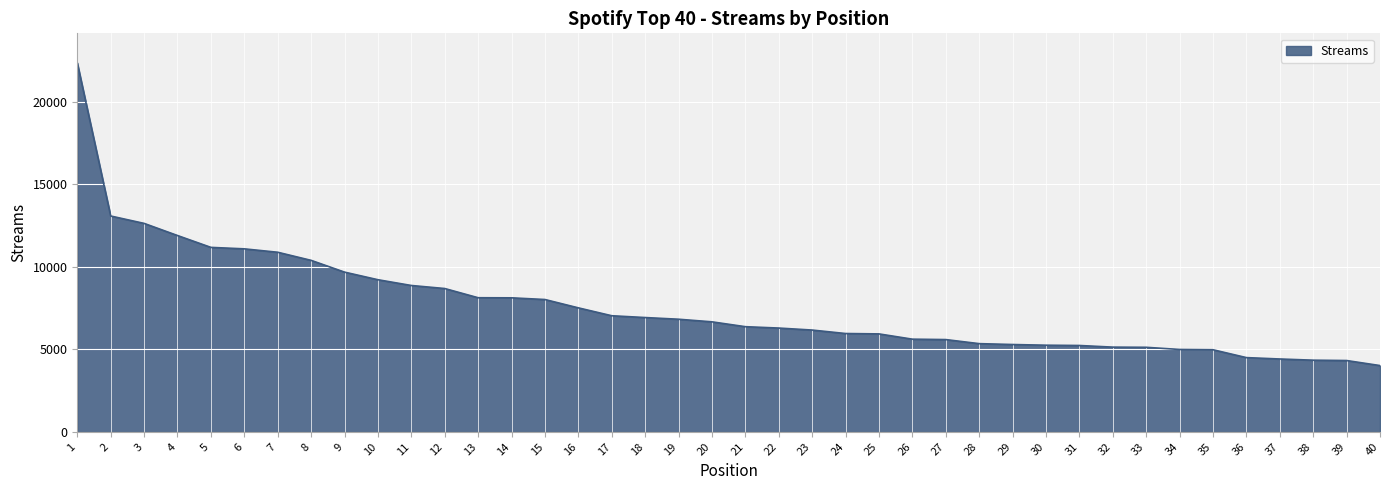

At which category does the chart reach its minimum across all series?

40